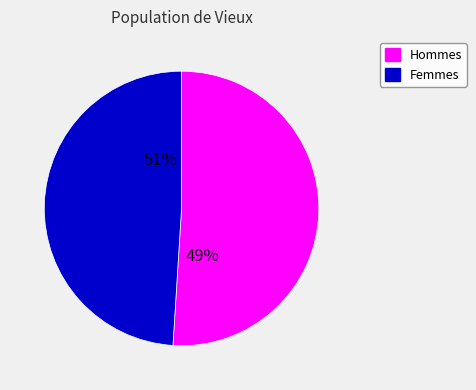

The 0 slice represents 1% of the pie. True or false?

False